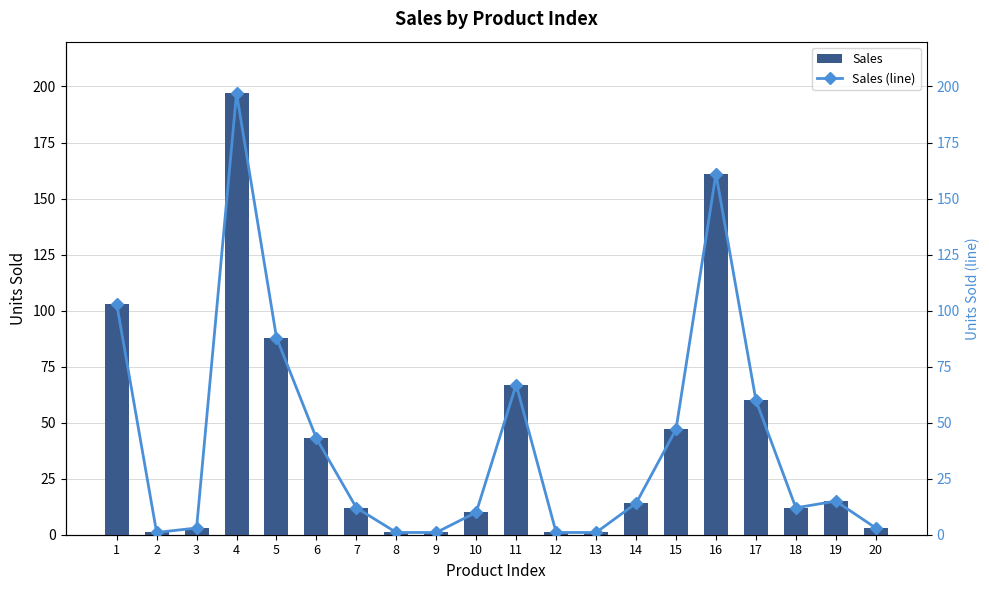

The value of Sales (line) at 11 is 31. True or false?

False